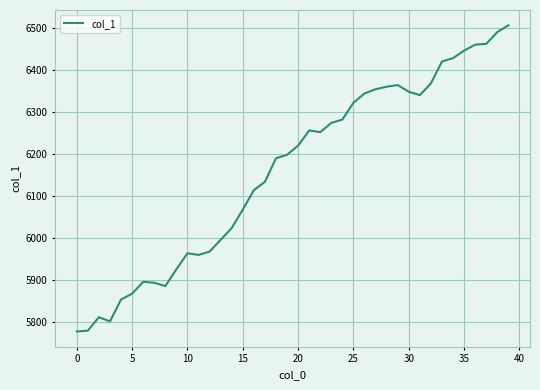

How many lines are shown in the chart?

1